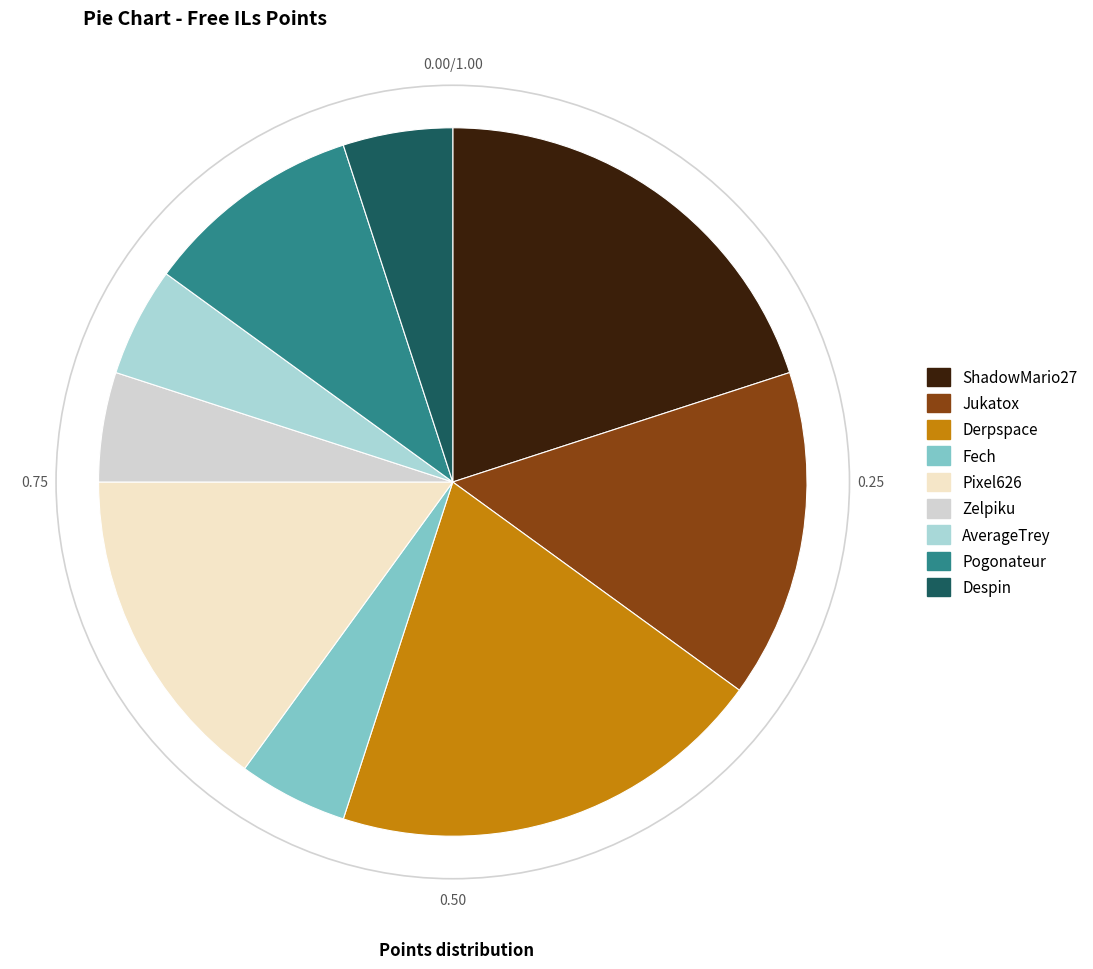

Do Jukatox and AverageTrey together represent more than half of the pie?

No